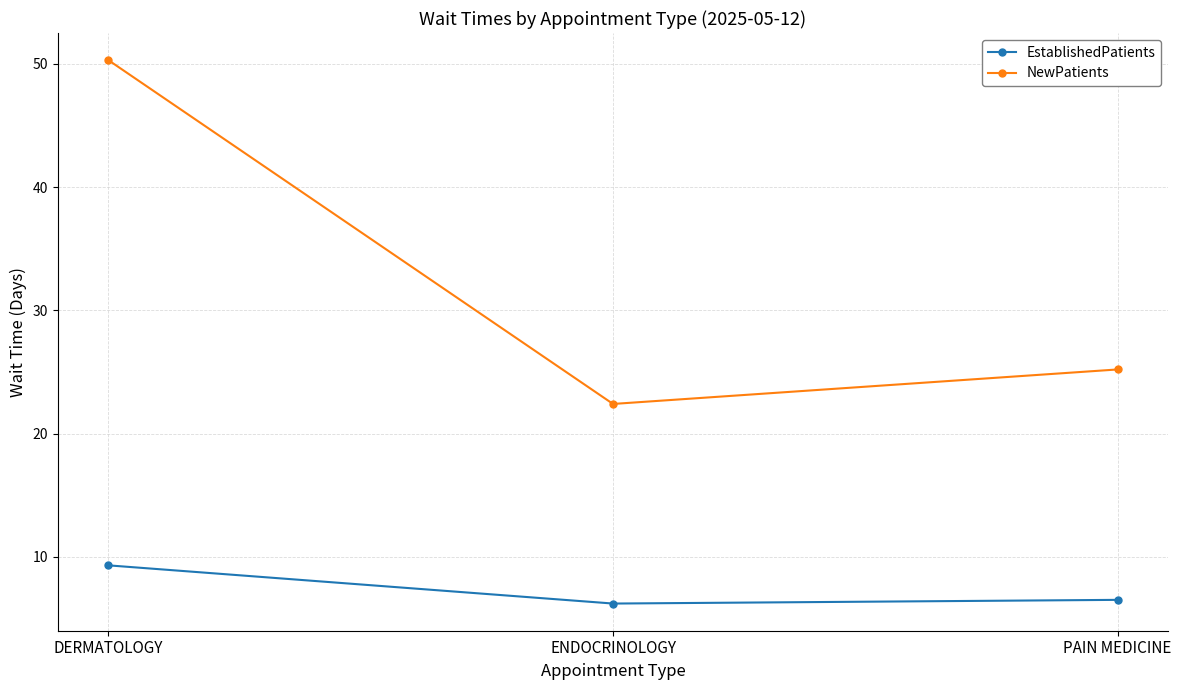

What is the spread (max minus min) of values at DERMATOLOGY?

41.0